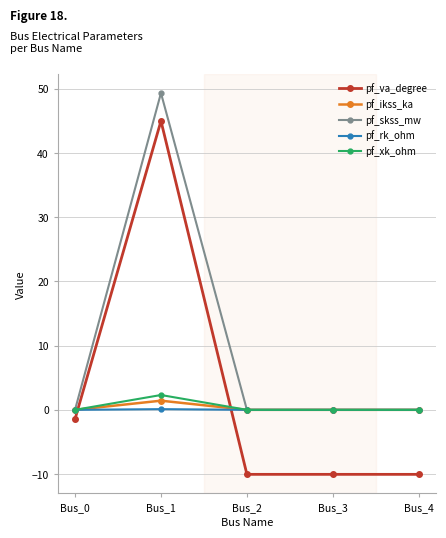

How many values in the pf_va_degree series are below -10?

3